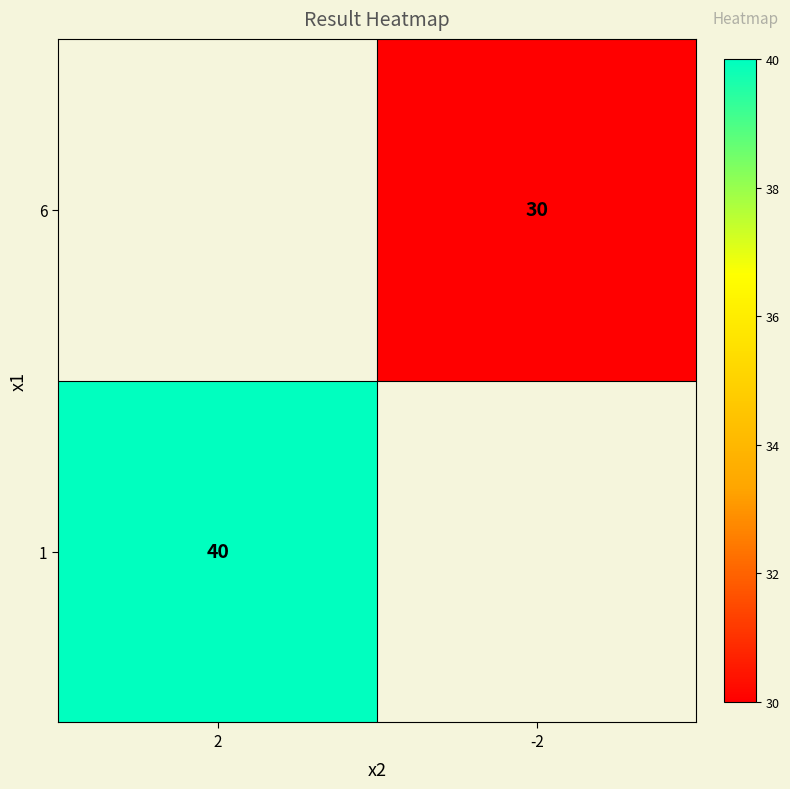

Which label corresponds to the smallest value in the chart?

-2